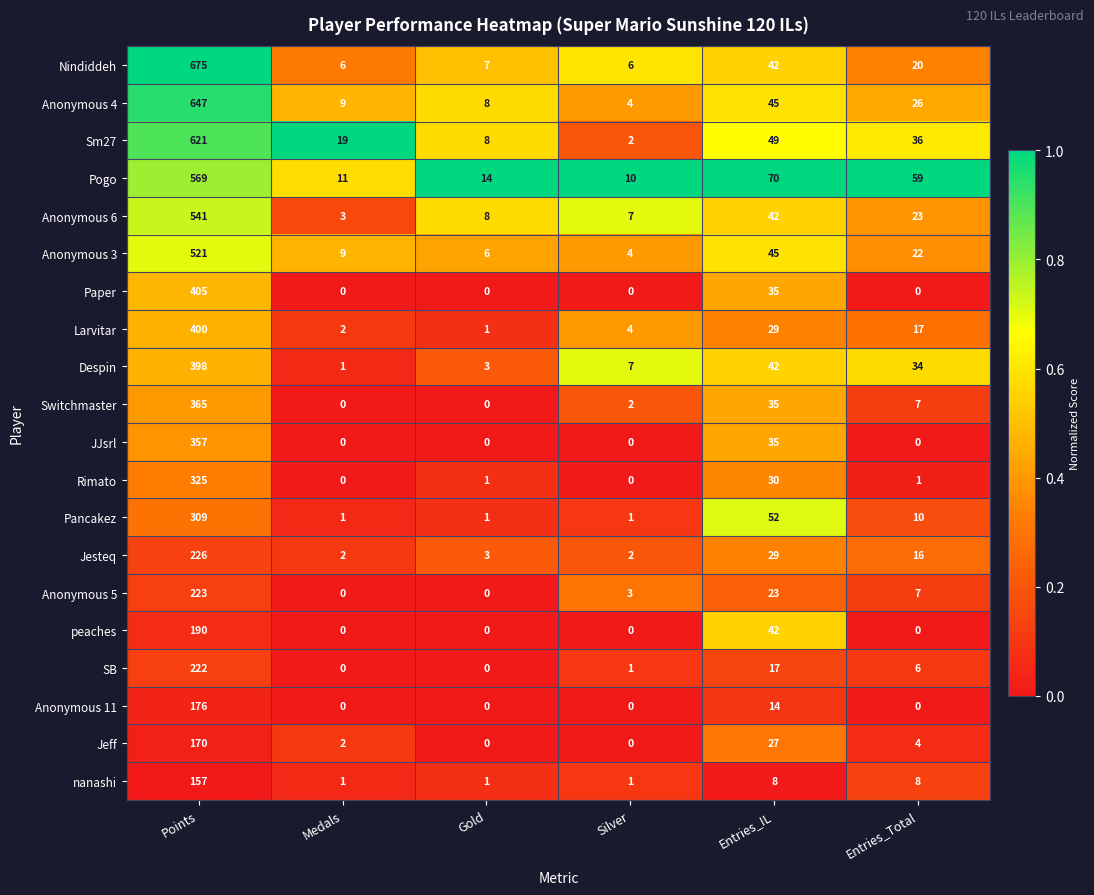

Where is JJsrl nearest to the value 178?

Entries_IL